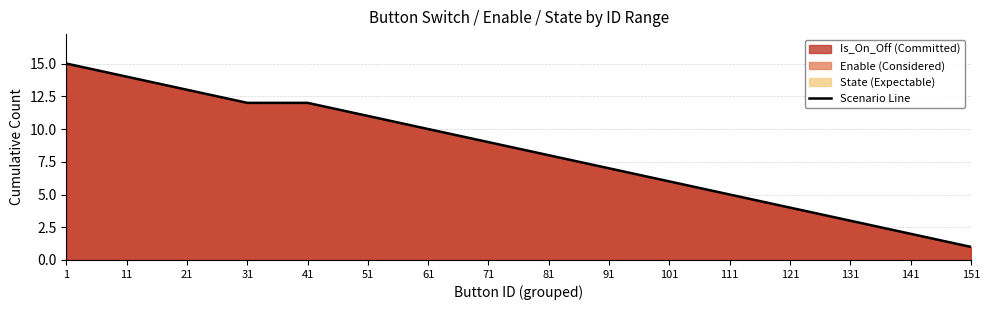

Is it true that the value at 121 is 6?

False